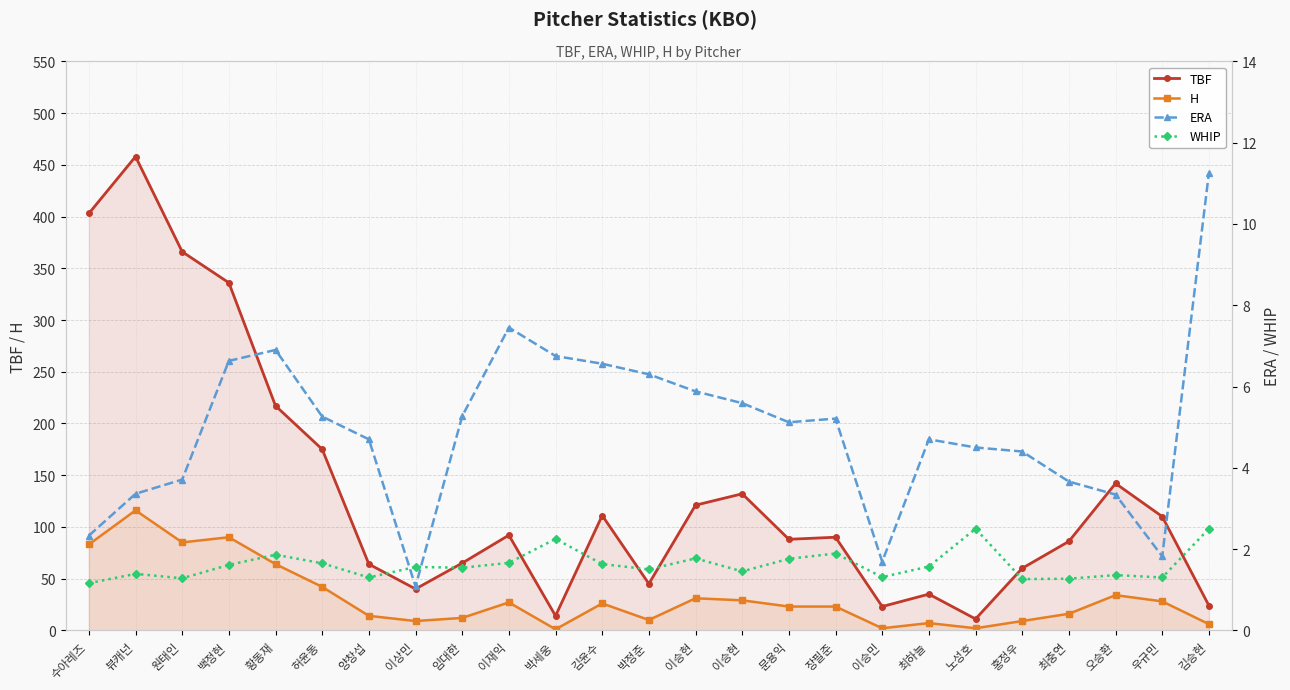

Does the chart display data point markers on the line(s)?

Yes